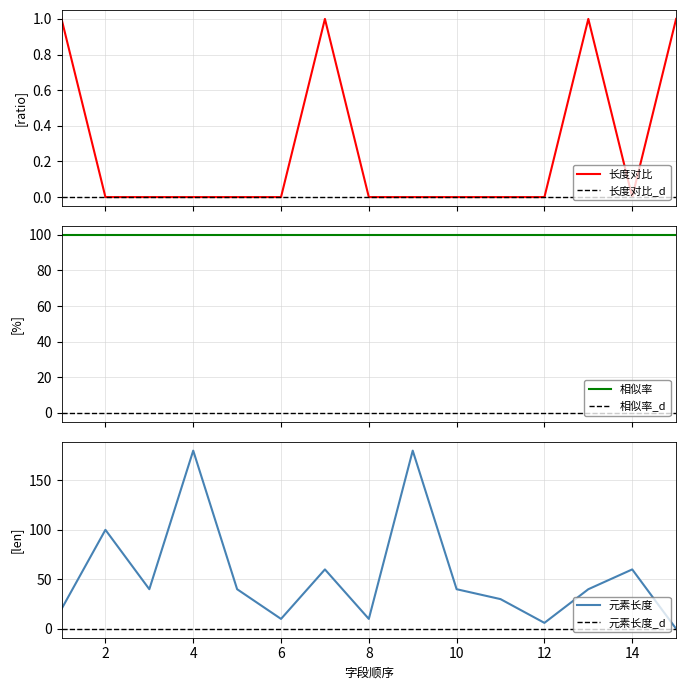

The 元素长度 series shows 180 at 4. True or false?

True